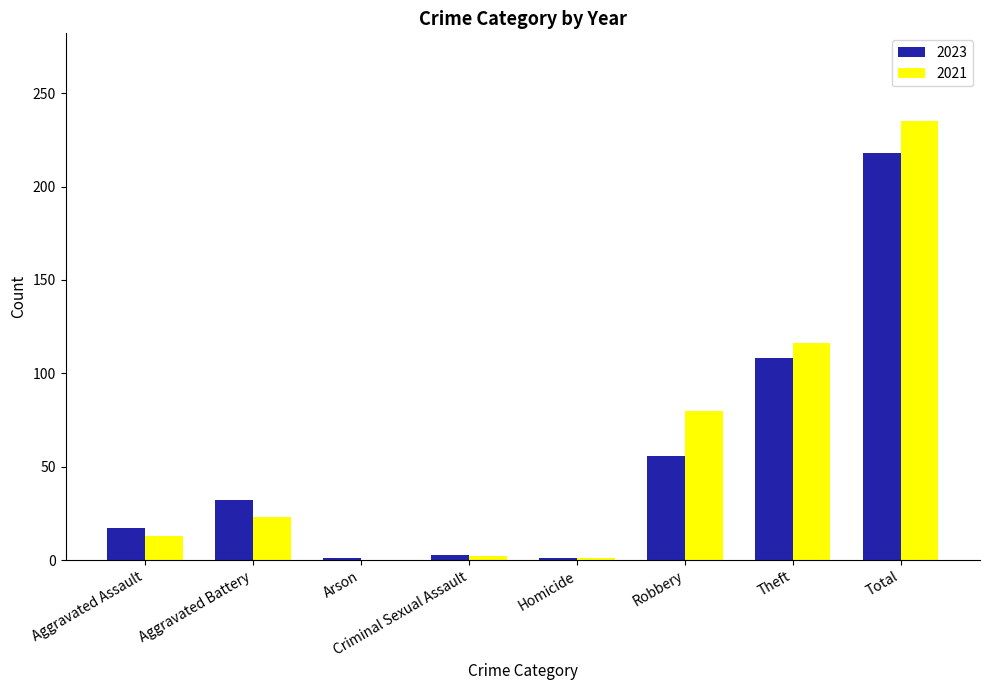

How many series are shown in this chart?

2